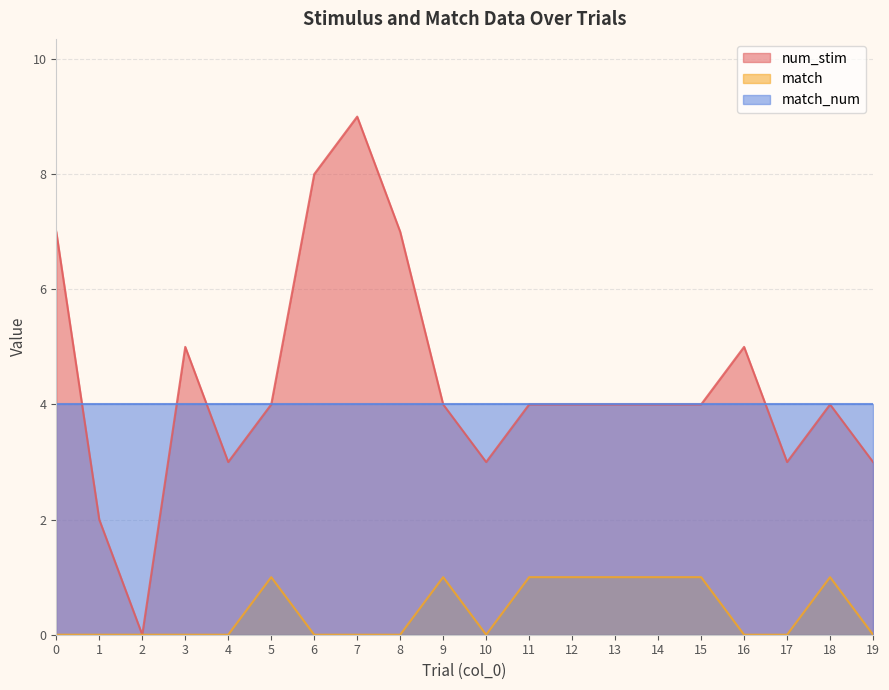

True or false: match and num_stim intersect in this chart.

False